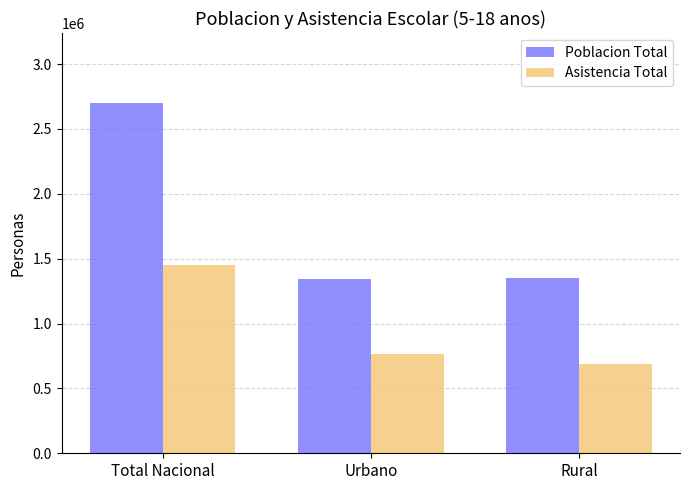

What is the sum of all Asistencia Total values?

2905896.3